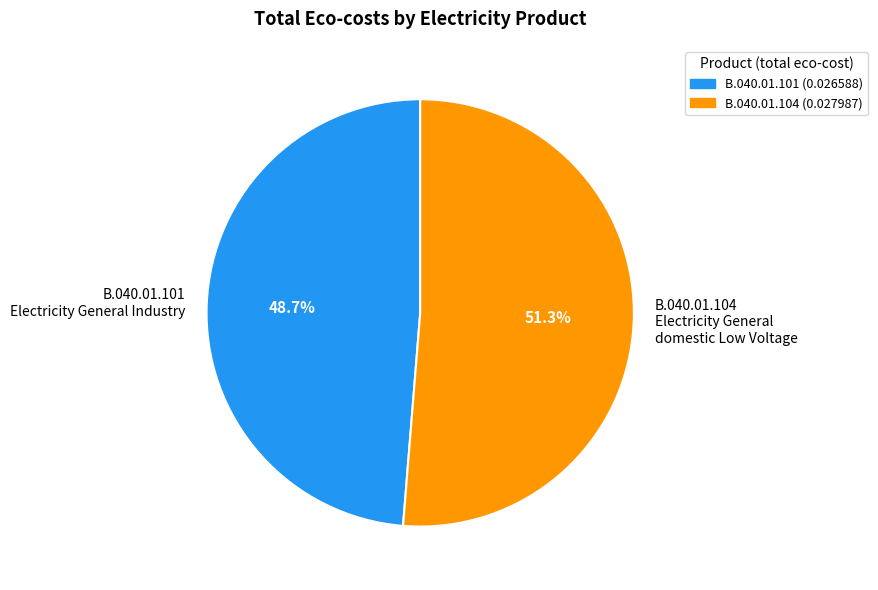

True or false: B.040.01.101 Electricity General Industry accounts for 49% of the total.

True